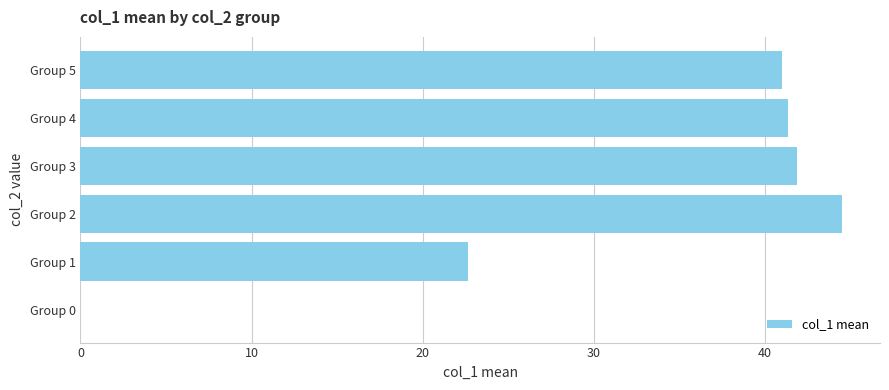

At which label is the value closest to 22?

Group 1